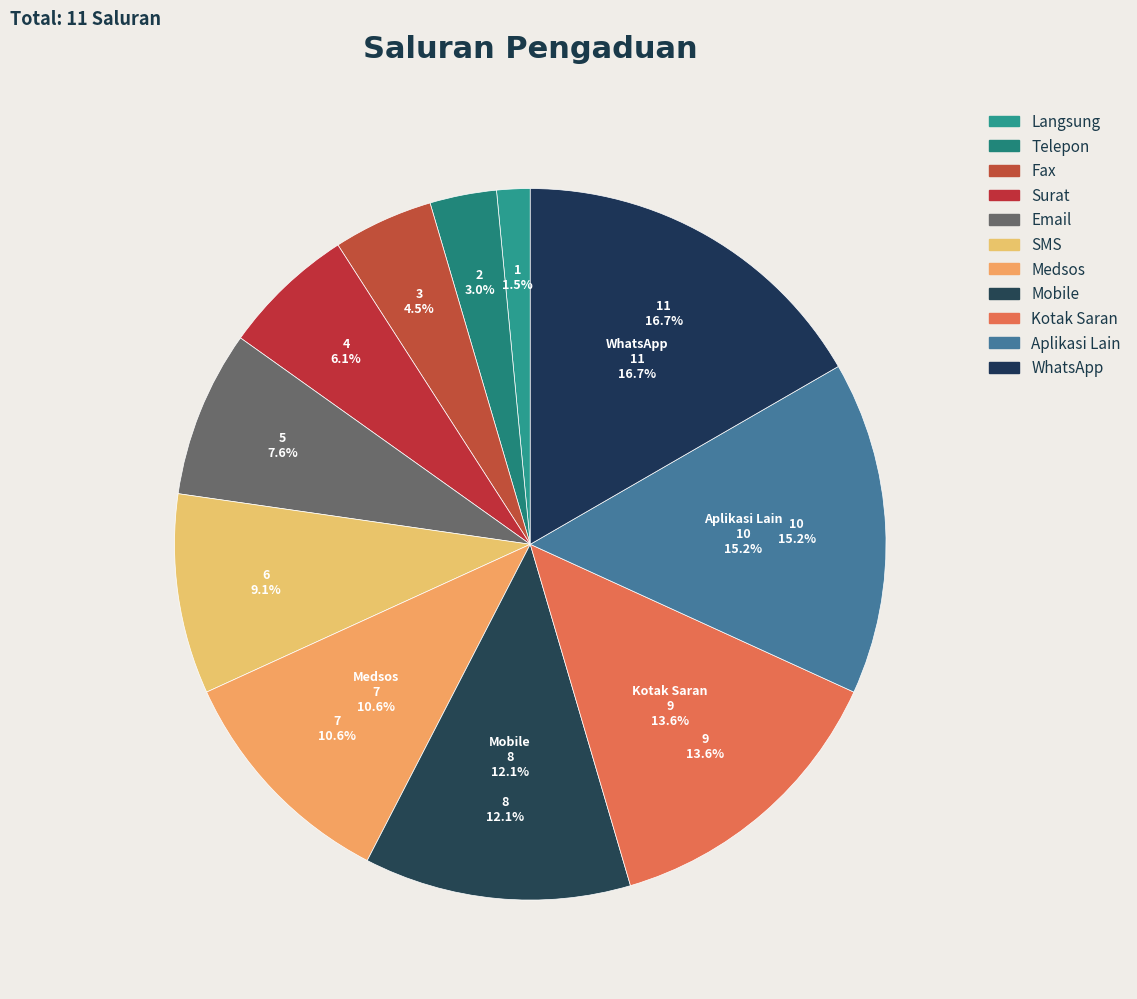

True or false: Aplikasi Lain accounts for 1% of the total.

False